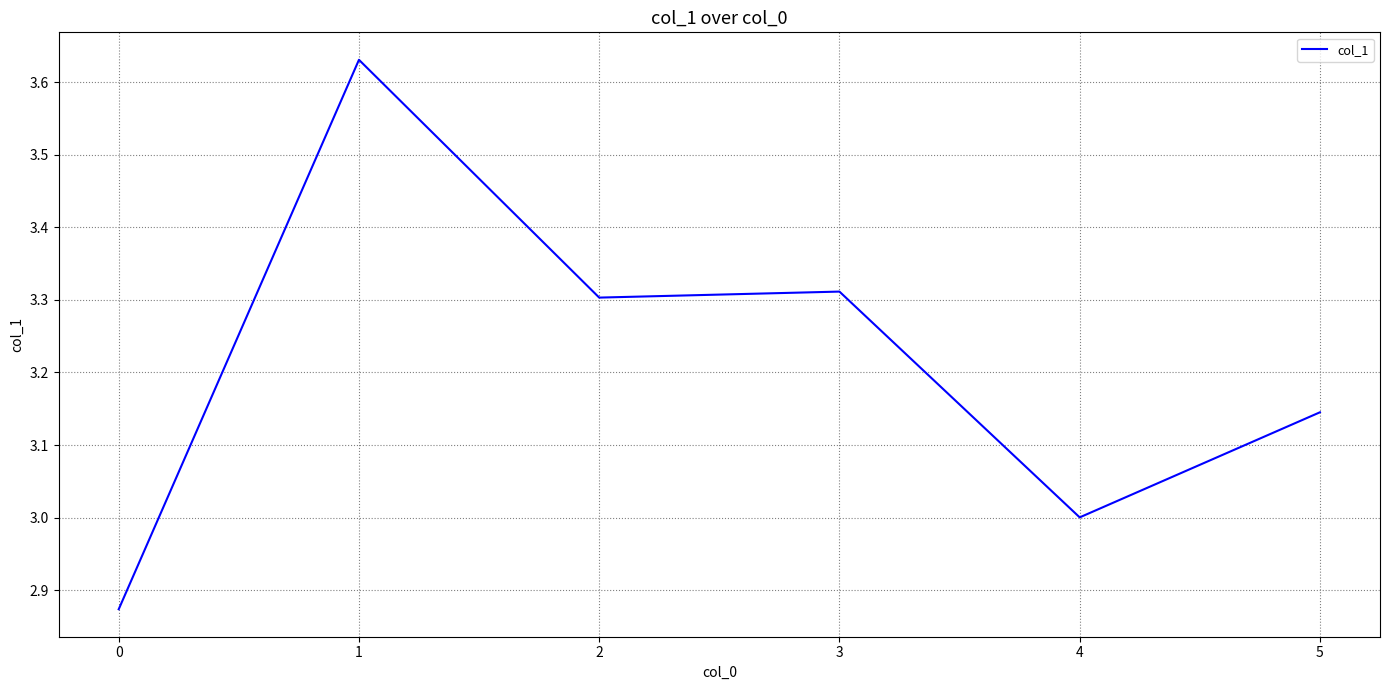

How many series are shown in this chart?

1